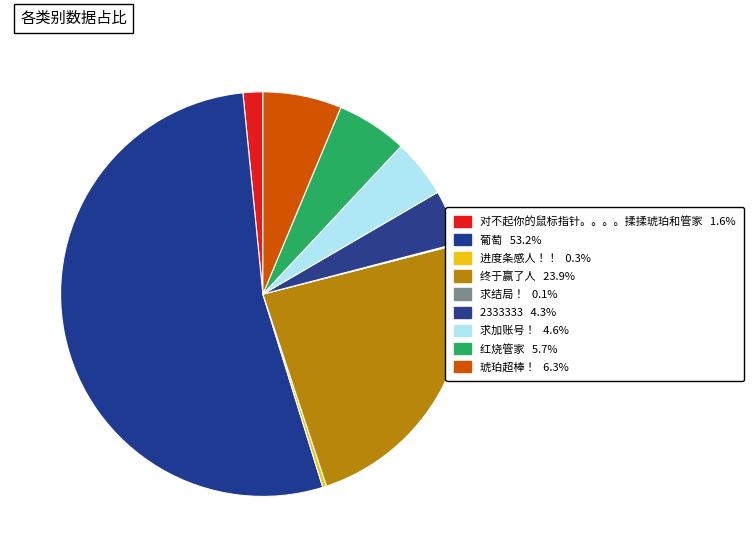

Which slice represents more than half of the pie?

葡萄